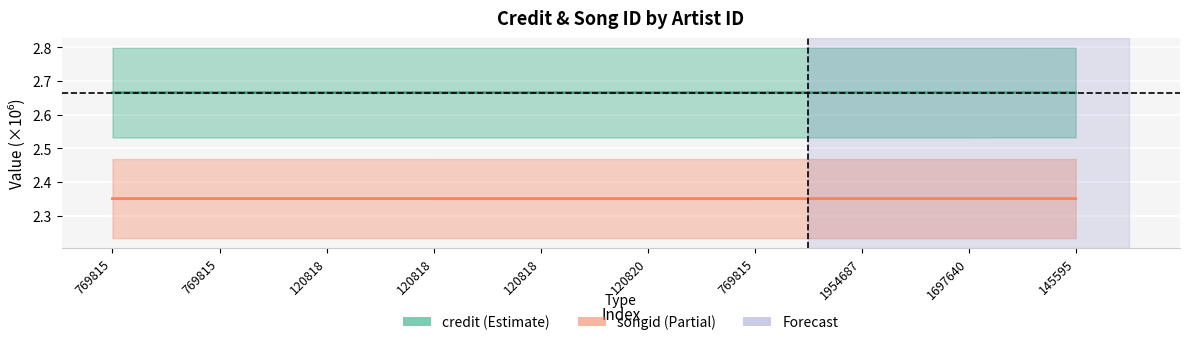

At which category is the sum across all series the highest?

145595